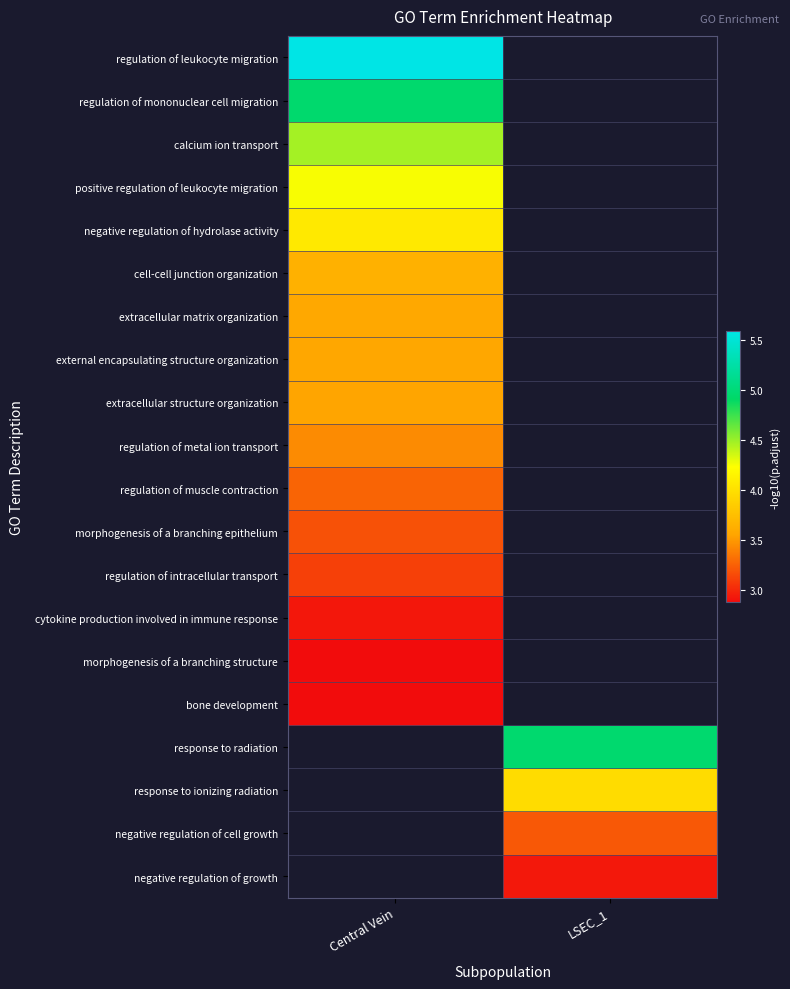

Rank the series at LSEC_1 from lowest to highest value.

negative regulation of growth, negative regulation of cell growth, response to ionizing radiation, regulation of leukocyte migration, regulation of mononuclear cell migration, calcium ion transport, positive regulation of leukocyte migration, negative regulation of hydrolase activity, cell-cell junction organization, extracellular matrix organization, external encapsulating structure organization, extracellular structure organization, regulation of metal ion transport, regulation of muscle contraction, morphogenesis of a branching epithelium, regulation of intracellular transport, cytokine production involved in immune response, morphogenesis of a branching structure, bone development, response to radiation